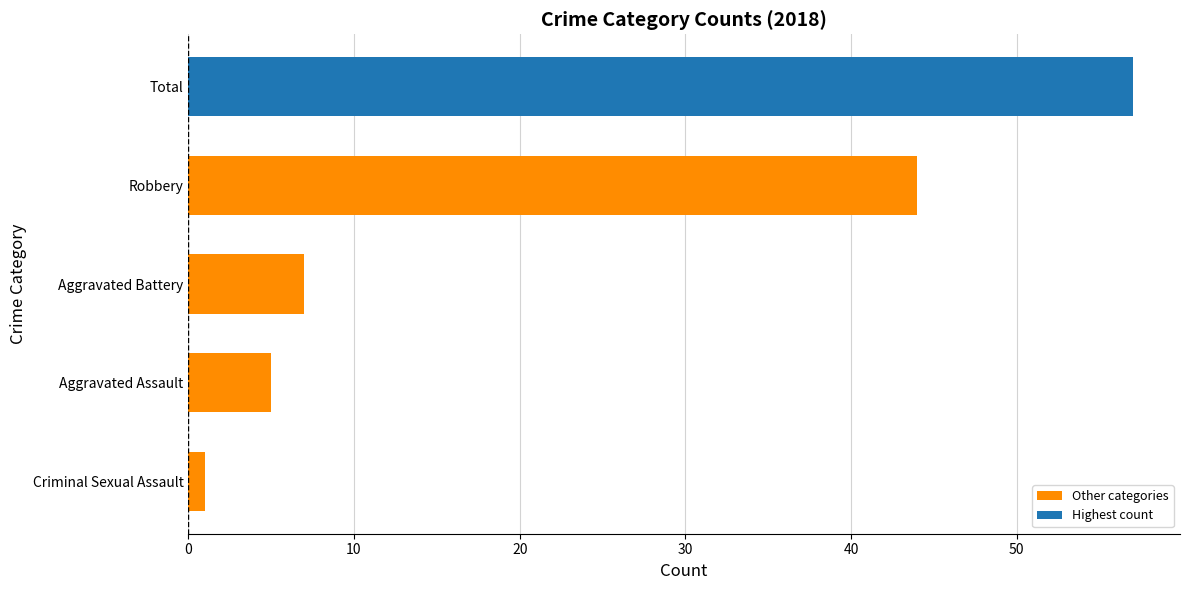

Where is the data nearest to the value 29?

Robbery